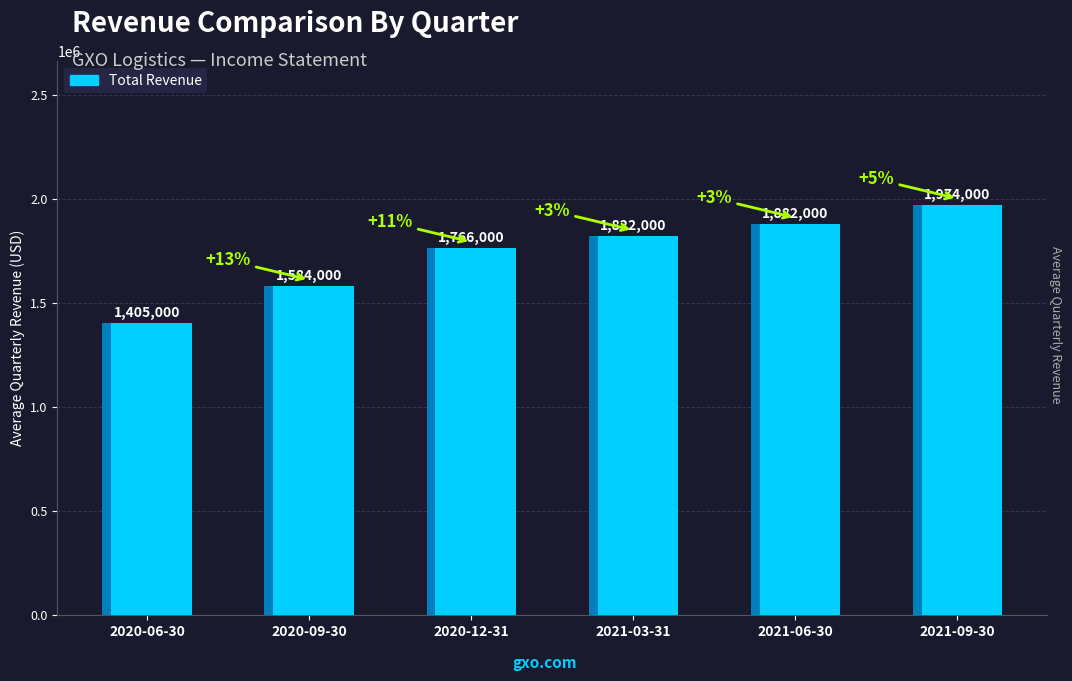

Is it true that the value at 2021-09-30 is 1974000?

True